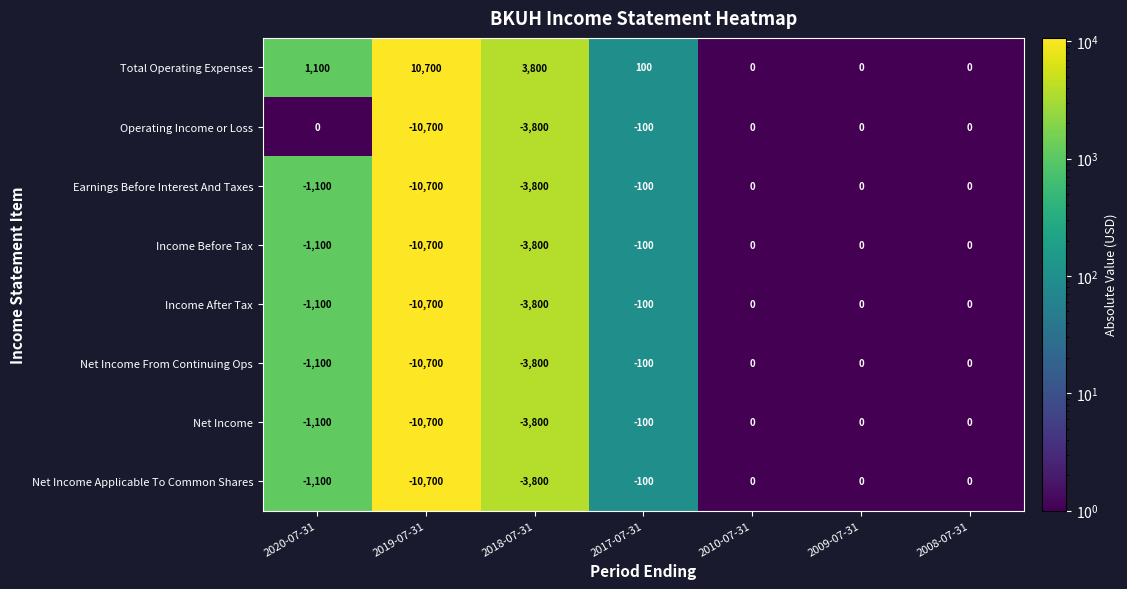

Which label corresponds to the smallest value in the chart?

2019-07-31